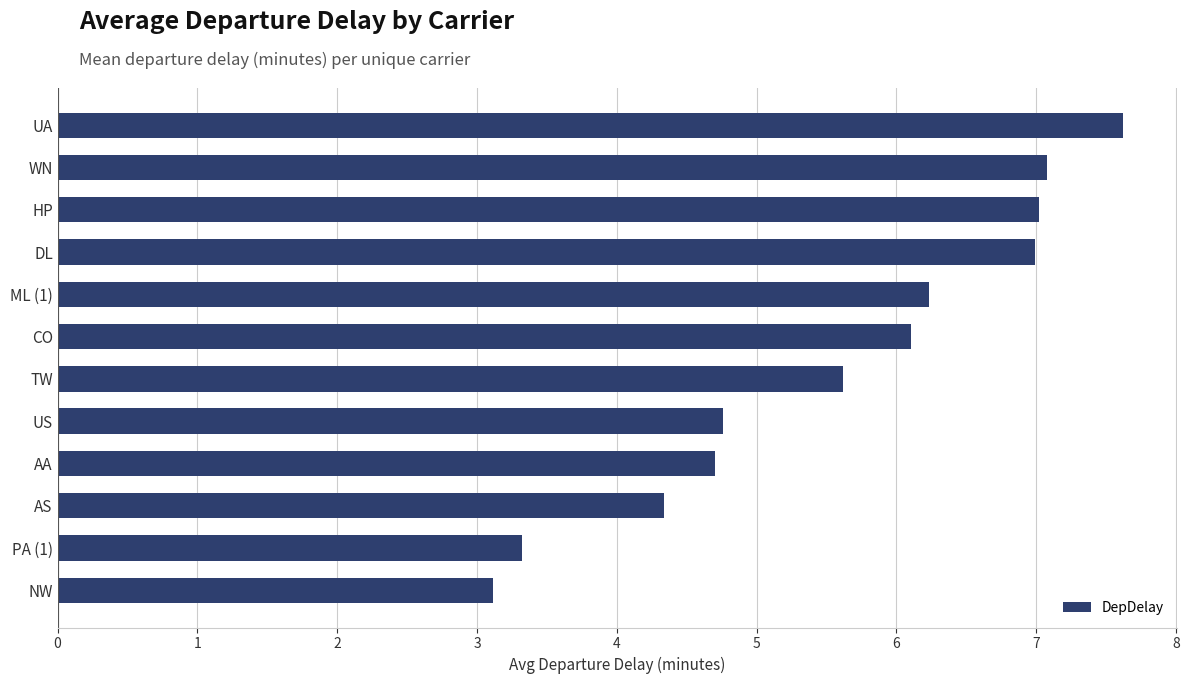

At which category does the chart reach its minimum across all series?

NW